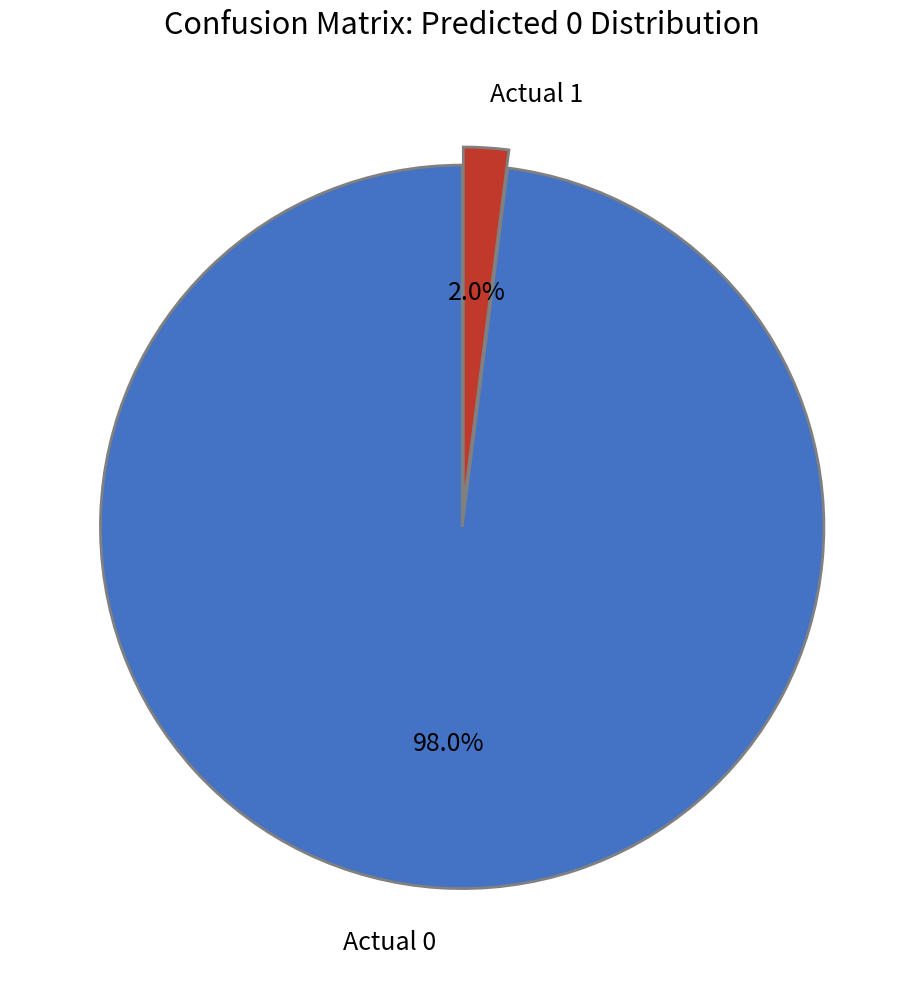

How many slices are in this pie chart?

2